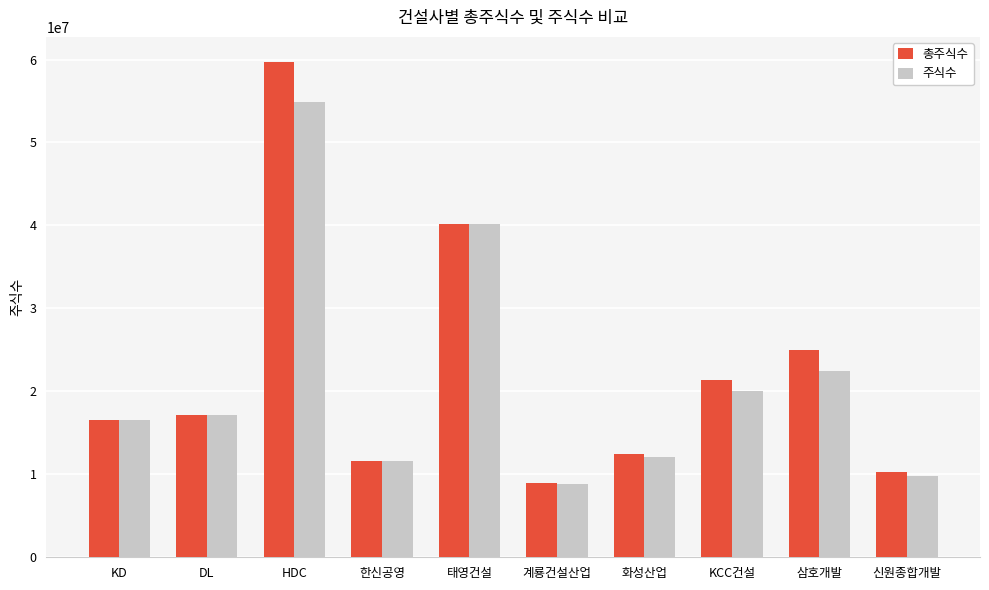

Count the number of categories in the chart.

10